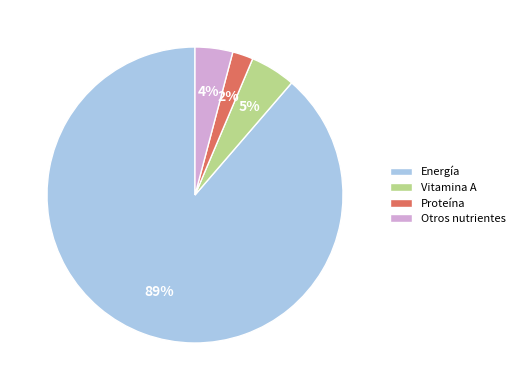

To the nearest percent, what is the combined percentage of Otros nutrientes and Vitamina A?

9%